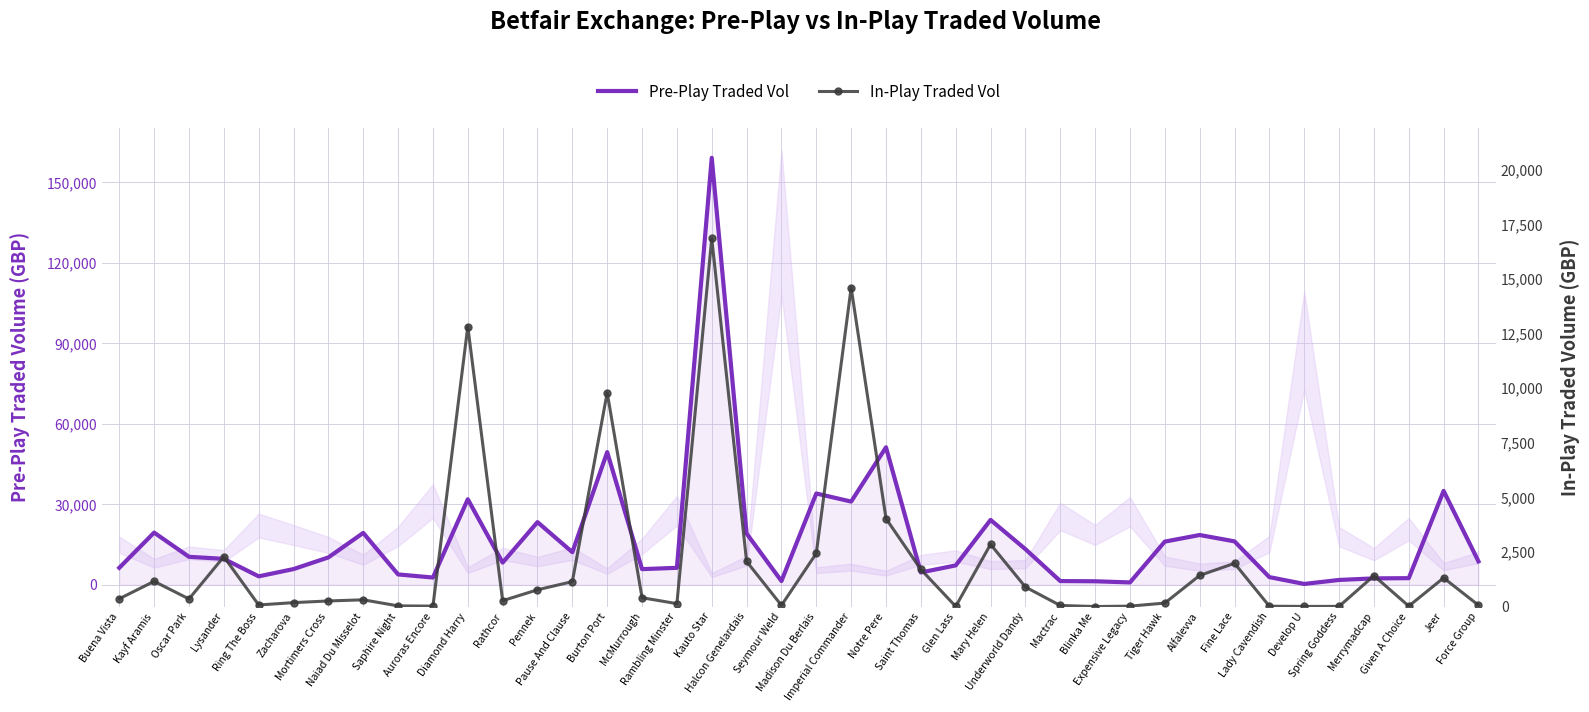

Which category has the highest value across all series?

Kauto Star